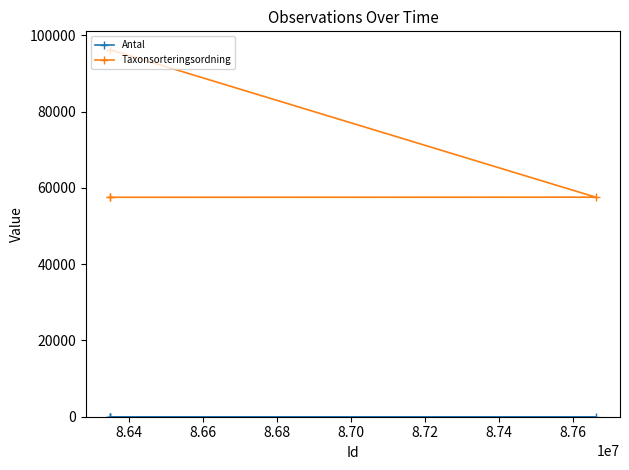

What is the average value of the Taxonsorteringsordning series?

67238